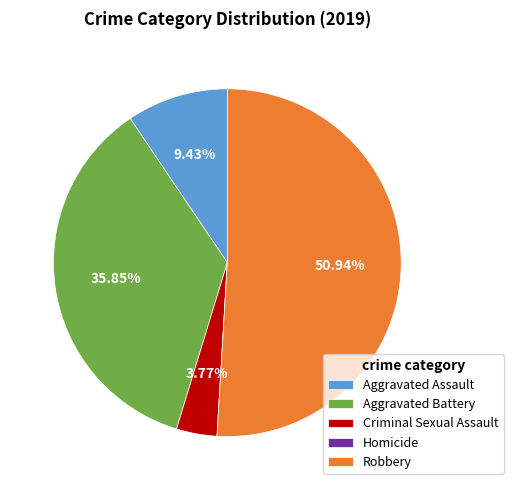

The Criminal Sexual Assault slice represents 4% of the pie. True or false?

True